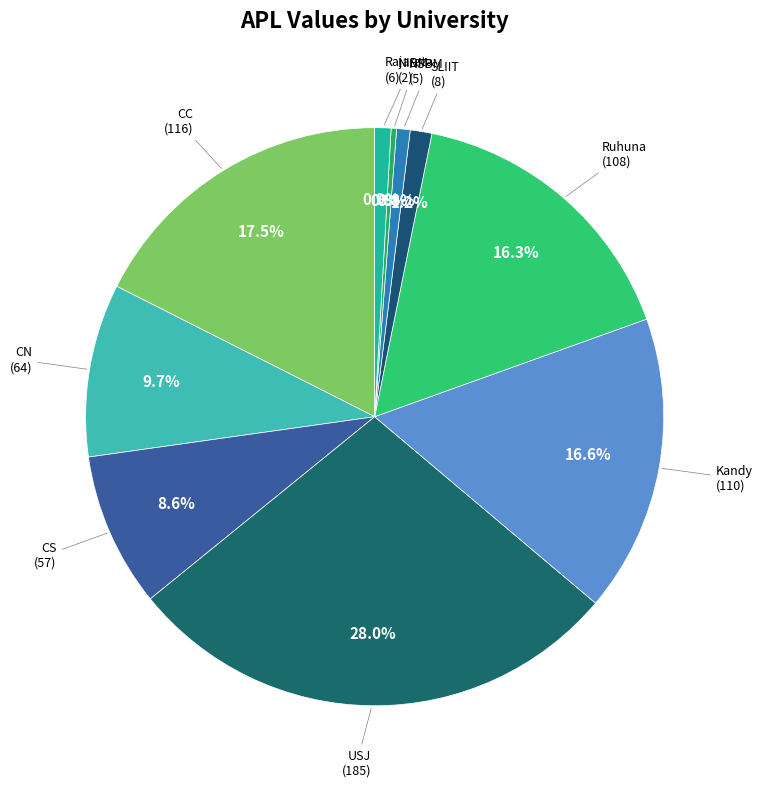

Is there a majority slice in this chart?

No